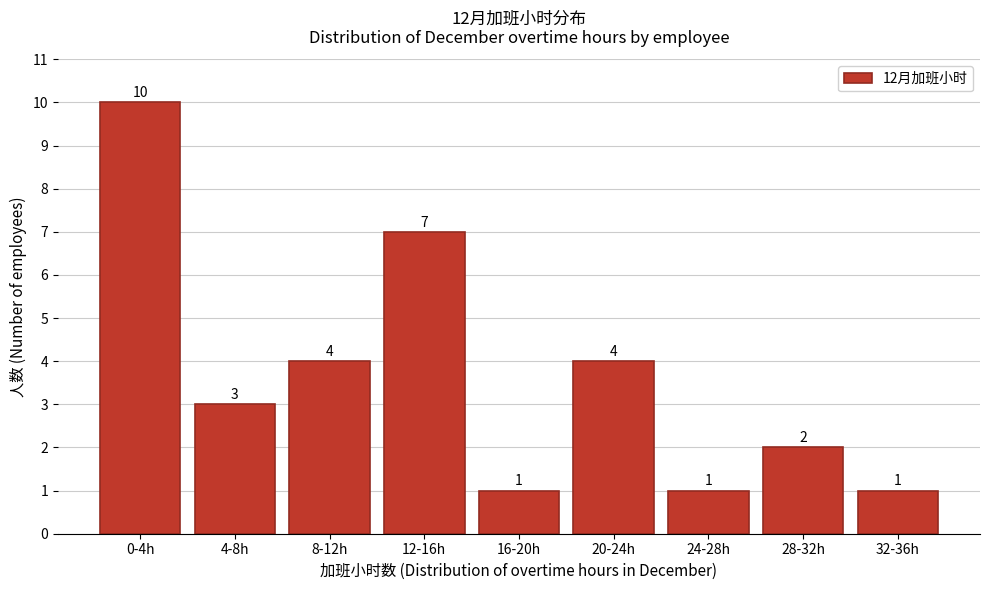

Reading left to right, extract all data points from this chart.

0-4h=10	4-8h=3	8-12h=4	12-16h=7	16-20h=1	20-24h=4	24-28h=1	28-32h=2	32-36h=1